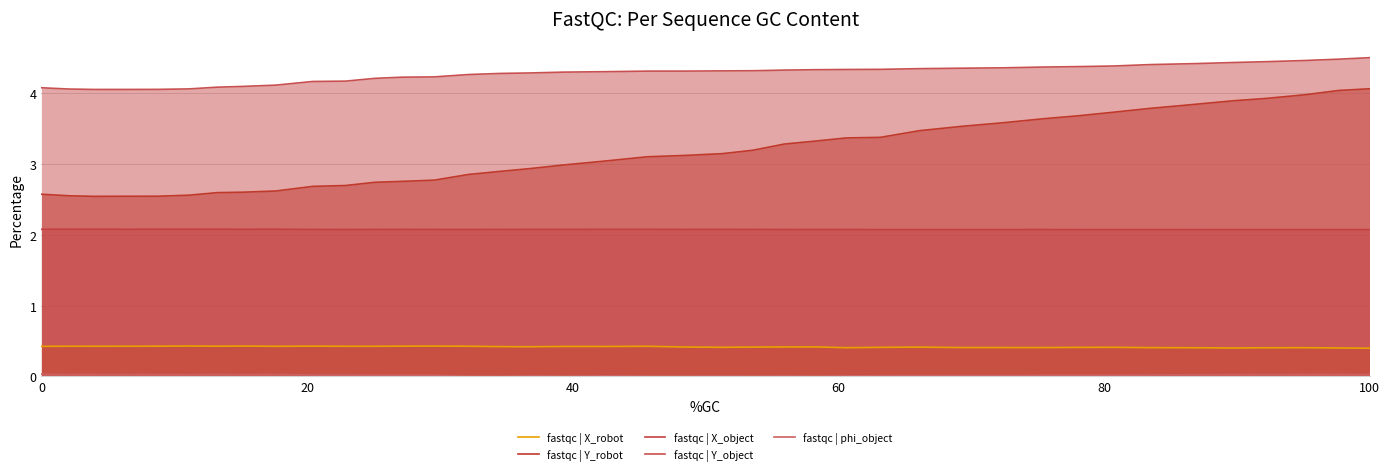

Does the chart display data point markers on the line(s)?

No